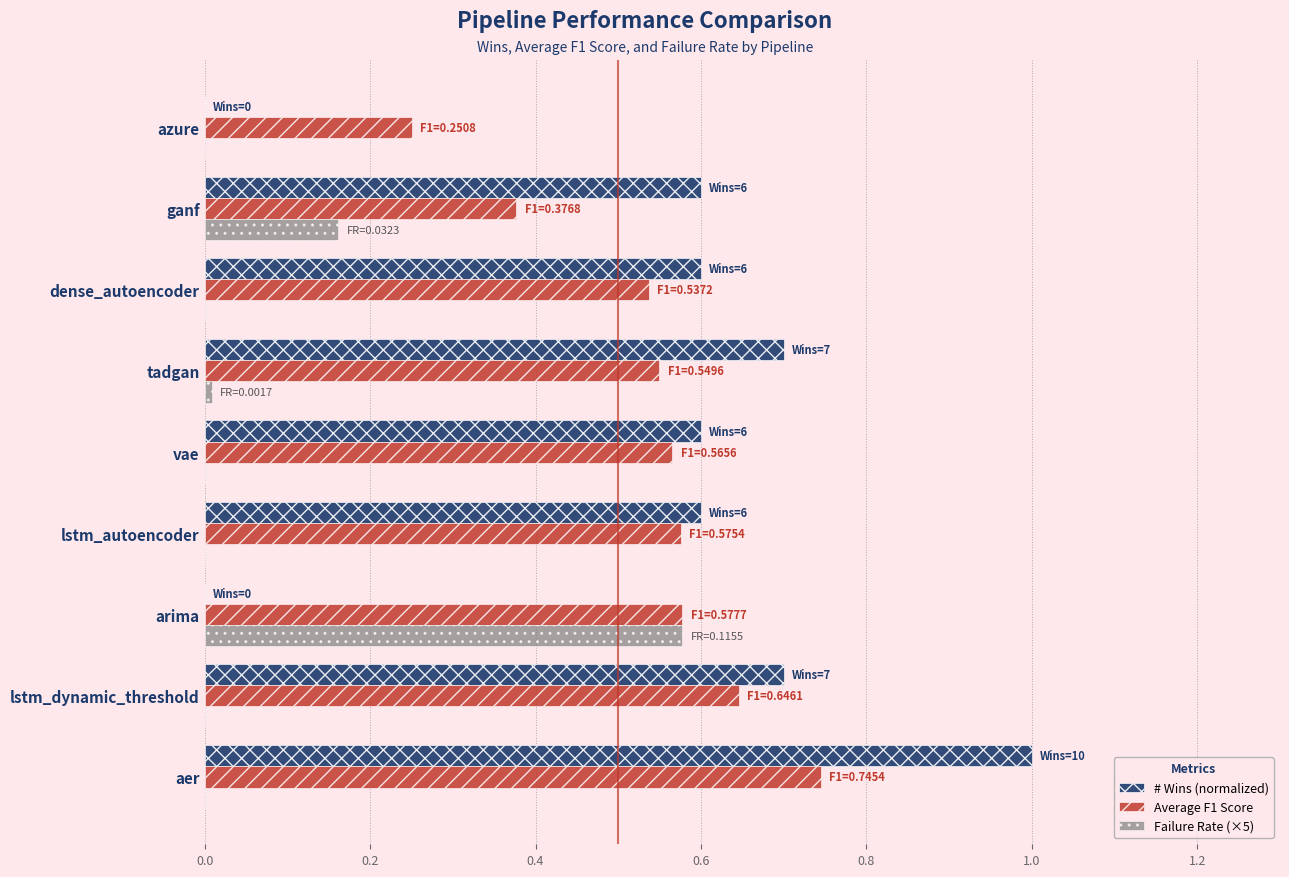

Which series changed the most between tadgan and dense_autoencoder?

# Wins (normalized)